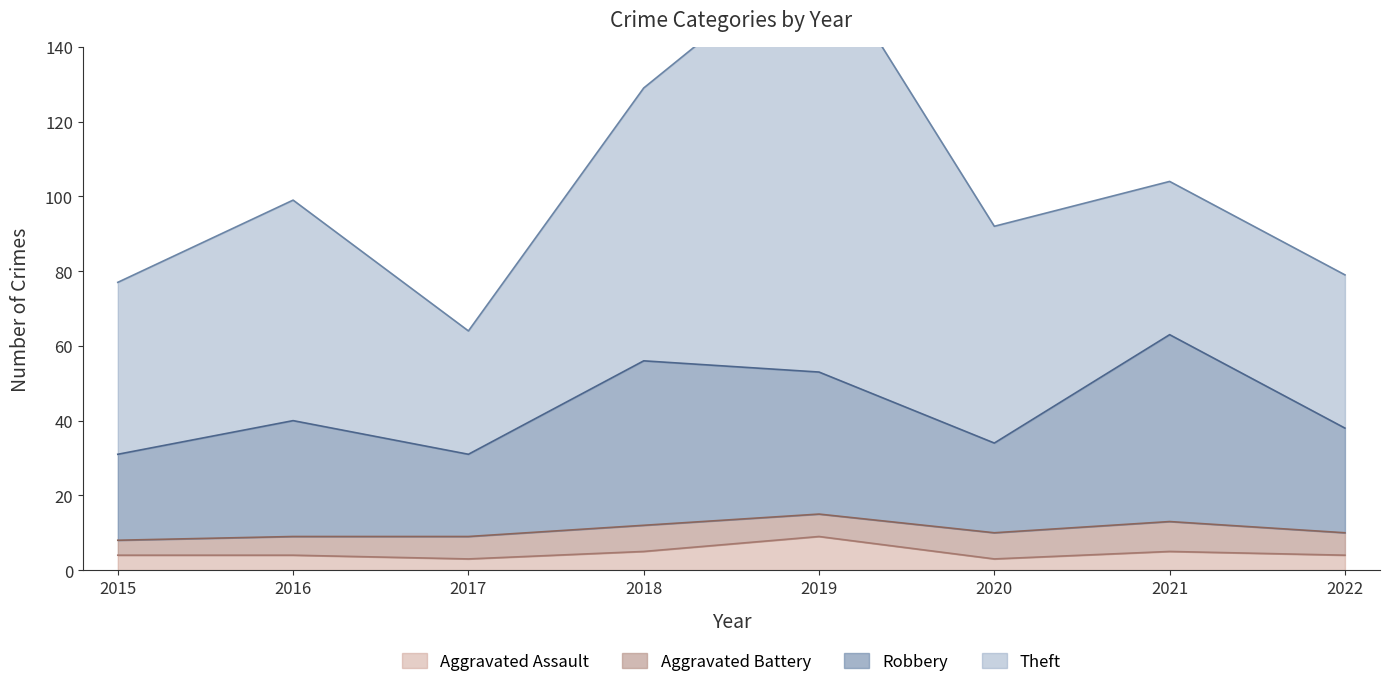

The value of Robbery at 2020 is 34. True or false?

True